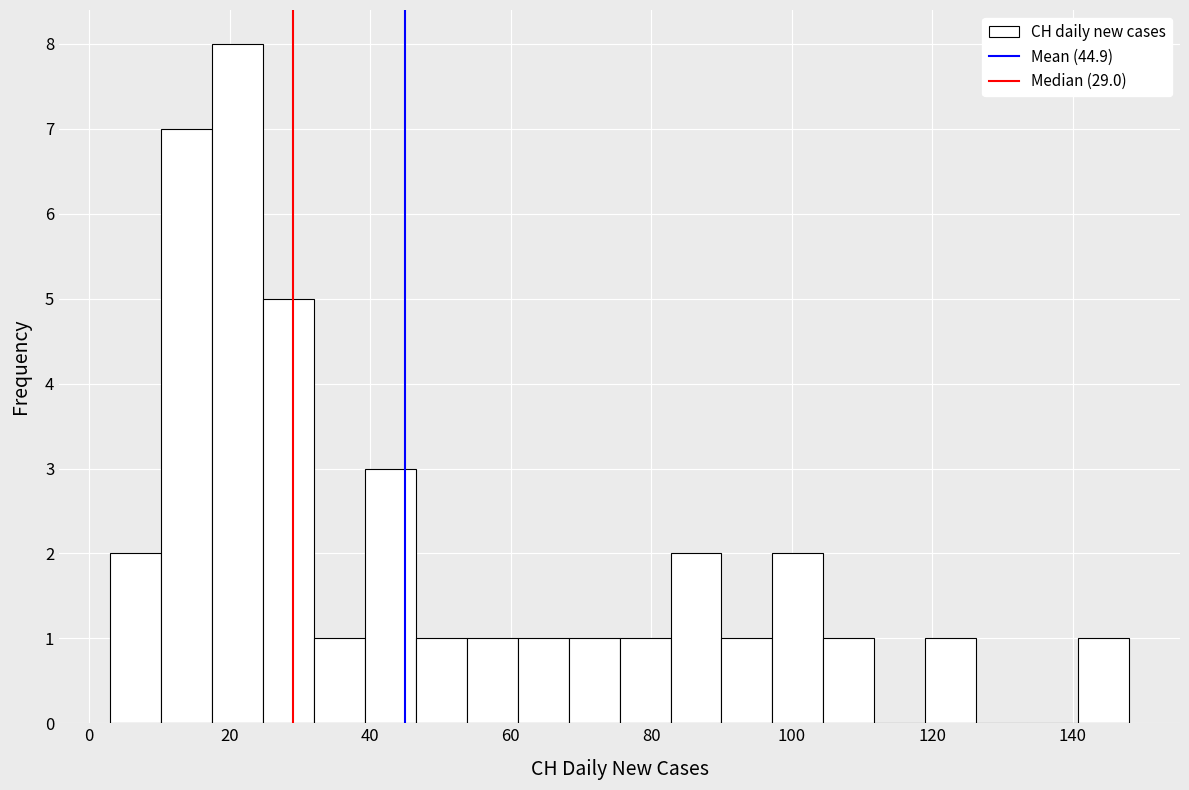

Read against the x-axis, roughly where is the centre of the tallest bar?

22